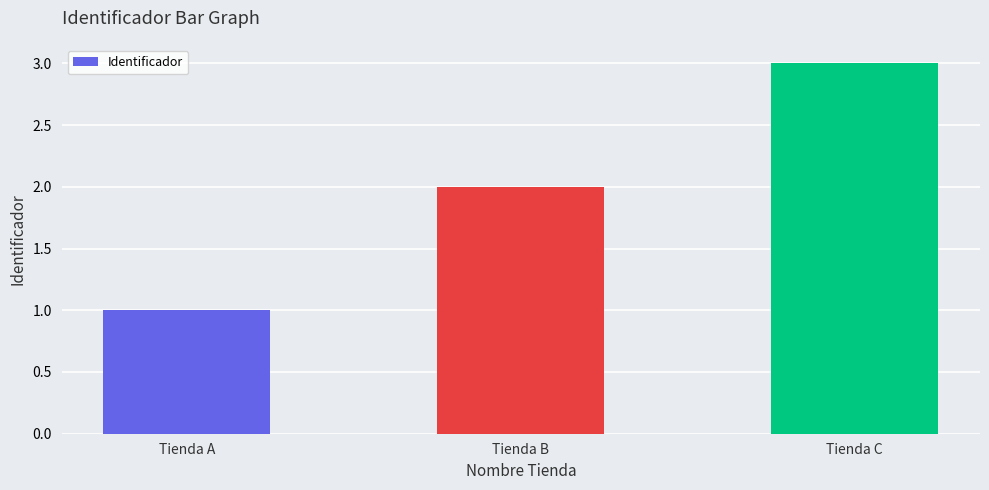

List the labels in order of value, smallest first.

Tienda A, Tienda B, Tienda C